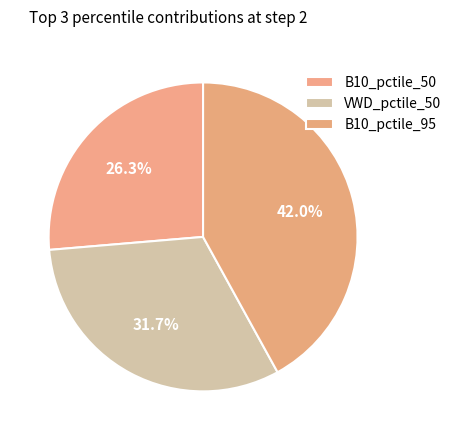

To the nearest percent, what percentage of the pie is VWD_pctile_50?

32%